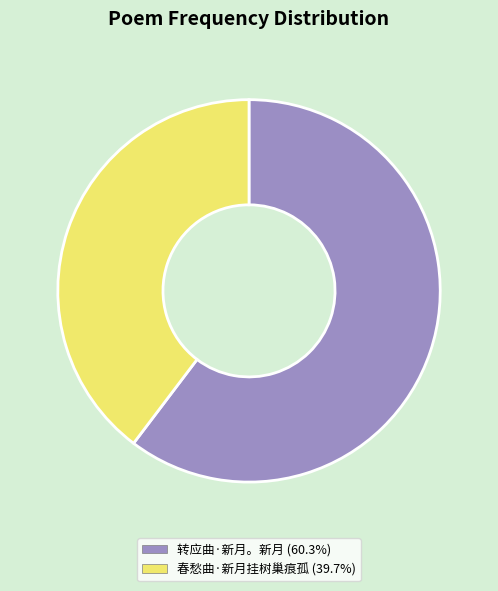

The 春愁曲·新月挂树巢痕孤 slice represents 40% of the pie. True or false?

True